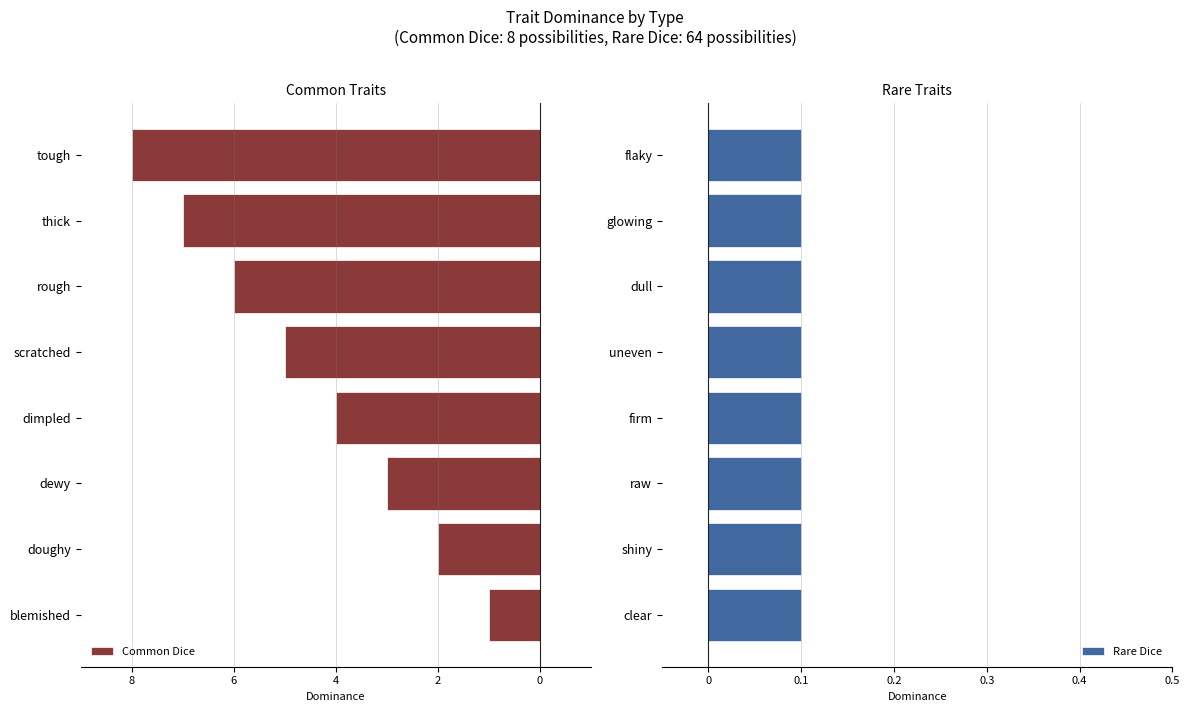

Is it true that Rare Dice equals 1.1 at 5?

False